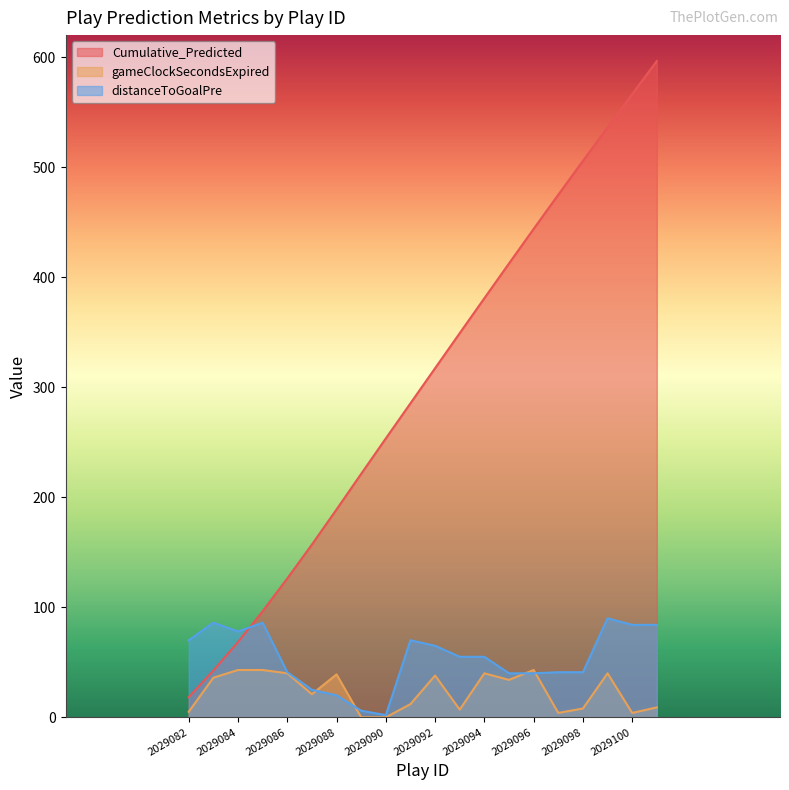

What is the difference between the highest and lowest values at 2029088?

168.9